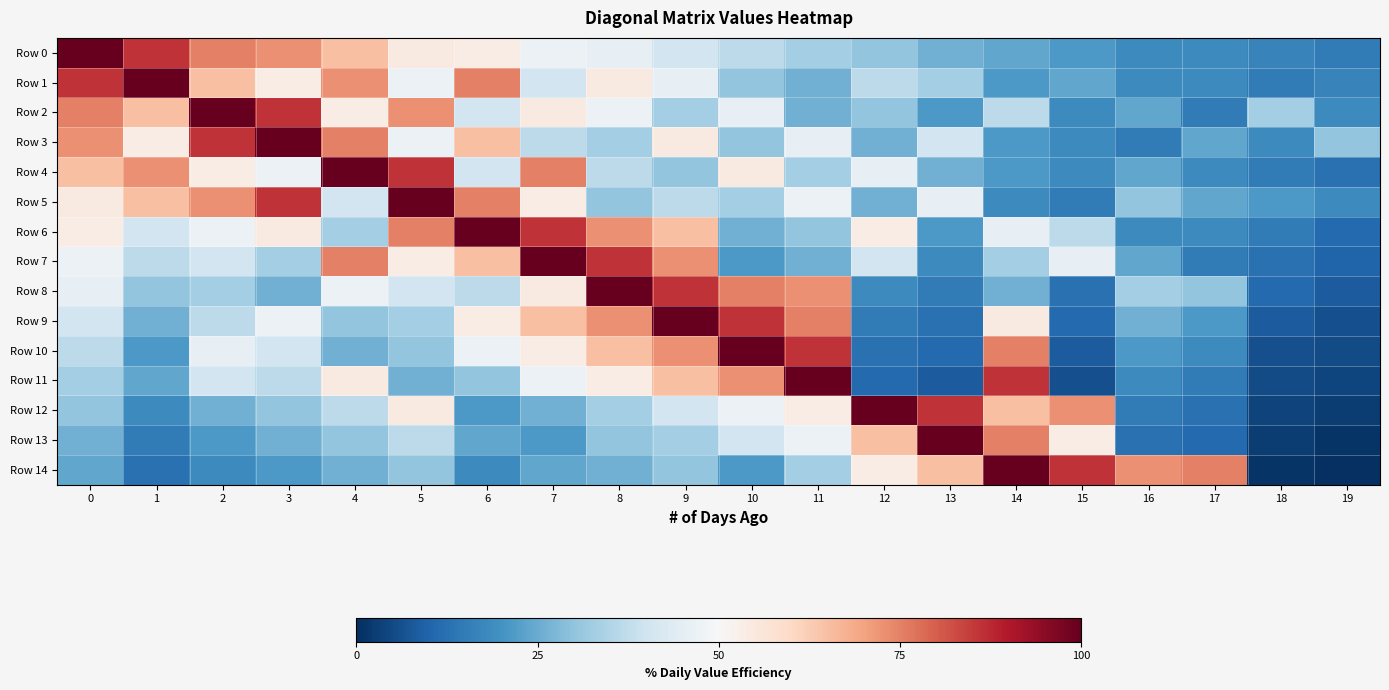

Reading left to right, what are all the values shown in this chart?

Row 0: 0=100.0	1=86.3	2=75.1	3=73.0	4=65.1	5=54.3	6=53.7	7=47.1	8=45.7	9=40.5	10=37.0	11=33.1	12=30.2	13=26.0	14=24.0	15=21.2	16=18.3	17=18.0	18=16.7	19=14.9
Row 1: 0=86.3	1=100.0	2=65.1	3=53.7	4=73.0	5=47.1	6=75.1	7=40.5	8=54.3	9=45.7	10=30.2	11=26.0	12=37.0	13=33.1	14=21.2	15=24.0	16=18.0	17=18.3	18=14.9	19=16.7
Row 2: 0=75.1	1=65.1	2=100.0	3=86.3	4=53.7	5=73.0	6=40.5	7=54.3	8=47.1	9=33.1	10=45.7	11=26.0	12=30.2	13=21.2	14=37.0	15=18.0	16=24.0	17=14.9	18=33.1	19=18.3
Row 3: 0=73.0	1=53.7	2=86.3	3=100.0	4=75.1	5=47.1	6=65.1	7=37.0	8=33.1	9=54.3	10=30.2	11=45.7	12=26.0	13=40.5	14=21.2	15=18.0	16=14.9	17=24.0	18=18.3	19=30.2
Row 4: 0=65.1	1=73.0	2=53.7	3=47.1	4=100.0	5=86.3	6=40.5	7=75.1	8=37.0	9=30.2	10=54.3	11=33.1	12=45.7	13=26.0	14=21.2	15=18.3	16=24.0	17=18.0	18=14.9	19=12.7
Row 5: 0=54.3	1=65.1	2=73.0	3=86.3	4=40.5	5=100.0	6=75.1	7=53.7	8=30.2	9=37.0	10=33.1	11=47.1	12=26.0	13=45.7	14=18.0	15=14.9	16=30.2	17=24.0	18=21.2	19=18.3
Row 6: 0=53.7	1=40.5	2=47.1	3=54.3	4=33.1	5=75.1	6=100.0	7=86.3	8=73.0	9=65.1	10=26.0	11=30.2	12=53.7	13=21.2	14=45.7	15=37.0	16=18.3	17=18.0	18=14.9	19=11.3
Row 7: 0=47.1	1=37.0	2=40.5	3=33.1	4=75.1	5=53.7	6=65.1	7=100.0	8=86.3	9=73.0	10=21.2	11=26.0	12=40.5	13=18.0	14=33.1	15=45.7	16=24.0	17=14.9	18=12.7	19=10.0
Row 8: 0=45.7	1=30.2	2=33.1	3=26.0	4=47.1	5=40.5	6=37.0	7=54.3	8=100.0	9=86.3	10=75.1	11=73.0	12=18.0	13=14.9	14=26.0	15=12.7	16=33.1	17=30.2	18=11.3	19=8.3
Row 9: 0=40.5	1=26.0	2=37.0	3=47.1	4=30.2	5=33.1	6=53.7	7=65.1	8=73.0	9=100.0	10=86.3	11=75.1	12=14.9	13=12.7	14=54.3	15=11.3	16=26.0	17=21.2	18=8.3	19=6.0
Row 10: 0=37.0	1=21.2	2=45.7	3=40.5	4=26.0	5=30.2	6=47.1	7=53.7	8=65.1	9=73.0	10=100.0	11=86.3	12=12.7	13=11.3	14=75.1	15=8.3	16=21.2	17=18.0	18=6.0	19=5.1
Row 11: 0=33.1	1=24.0	2=40.5	3=37.0	4=54.3	5=26.0	6=30.2	7=47.1	8=53.7	9=65.1	10=73.0	11=100.0	12=11.3	13=8.3	14=86.3	15=6.0	16=18.0	17=14.9	18=5.1	19=4.2
Row 12: 0=30.2	1=18.3	2=26.0	3=30.2	4=37.0	5=54.3	6=21.2	7=26.0	8=33.1	9=40.5	10=47.1	11=53.7	12=100.0	13=86.3	14=65.1	15=73.0	16=14.9	17=12.7	18=3.8	19=2.6
Row 13: 0=26.0	1=14.9	2=21.2	3=26.0	4=30.2	5=37.0	6=24.0	7=21.2	8=30.2	9=33.1	10=40.5	11=47.1	12=65.1	13=100.0	14=75.1	15=53.7	16=12.7	17=11.3	18=2.6	19=1.1
Row 14: 0=24.0	1=12.7	2=18.0	3=21.2	4=26.0	5=30.2	6=18.3	7=24.0	8=26.0	9=30.2	10=21.2	11=33.1	12=53.7	13=65.1	14=100.0	15=86.3	16=73.0	17=75.1	18=1.1	19=0.0